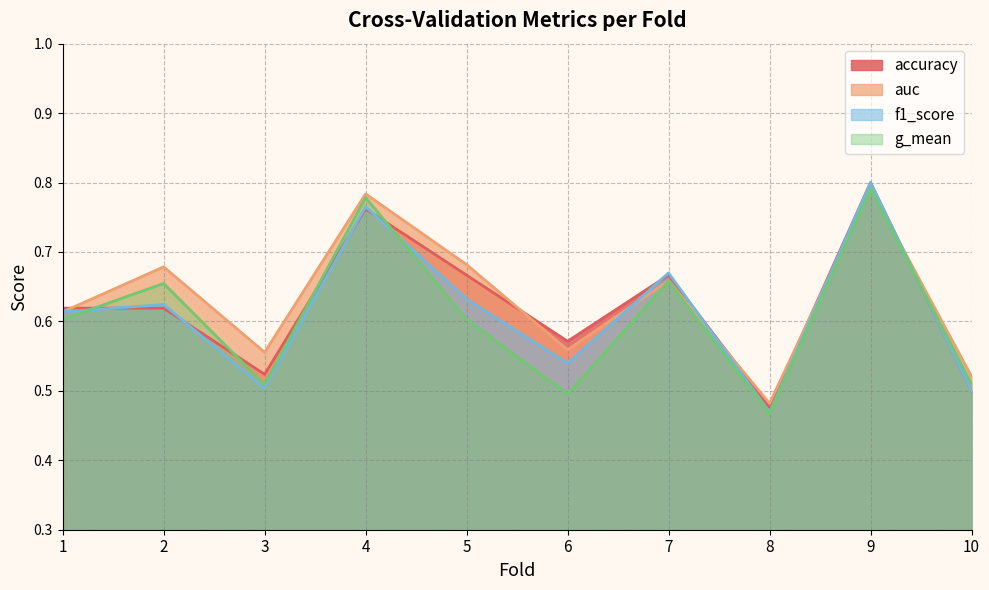

What are all the series names shown in the legend?

accuracy, auc, f1_score, g_mean